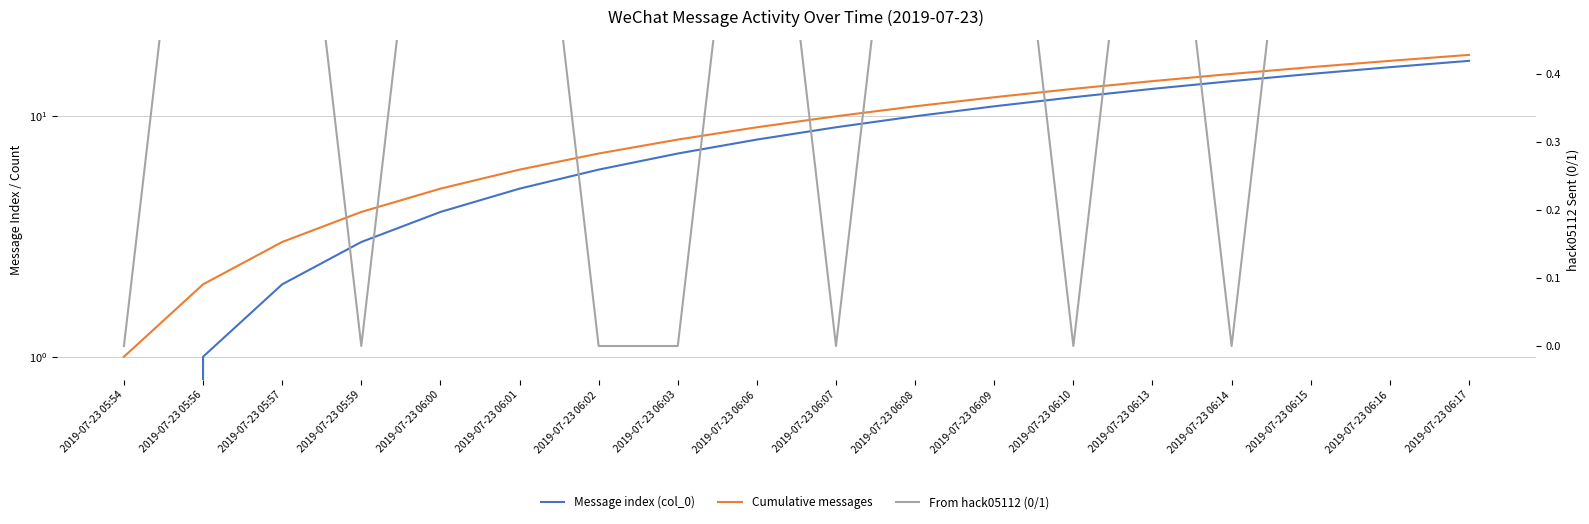

Which series has the largest total across all categories?

Cumulative messages